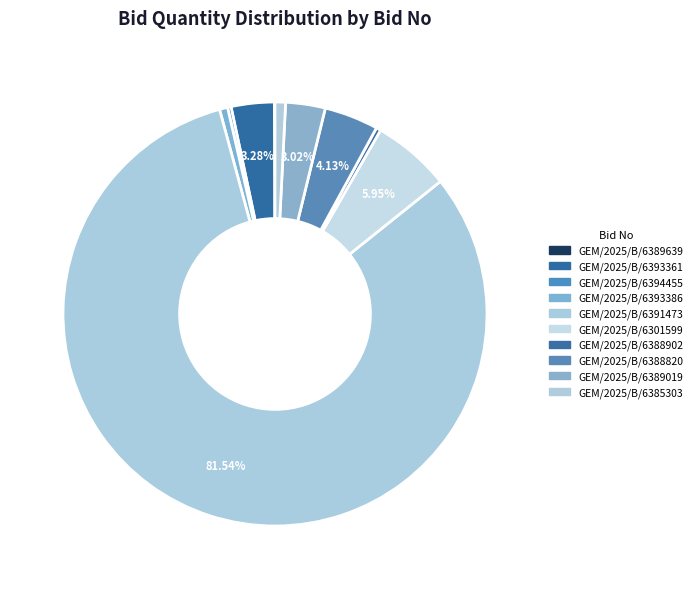

What is the largest slice in the pie chart?

GEM/2025/B/6391473